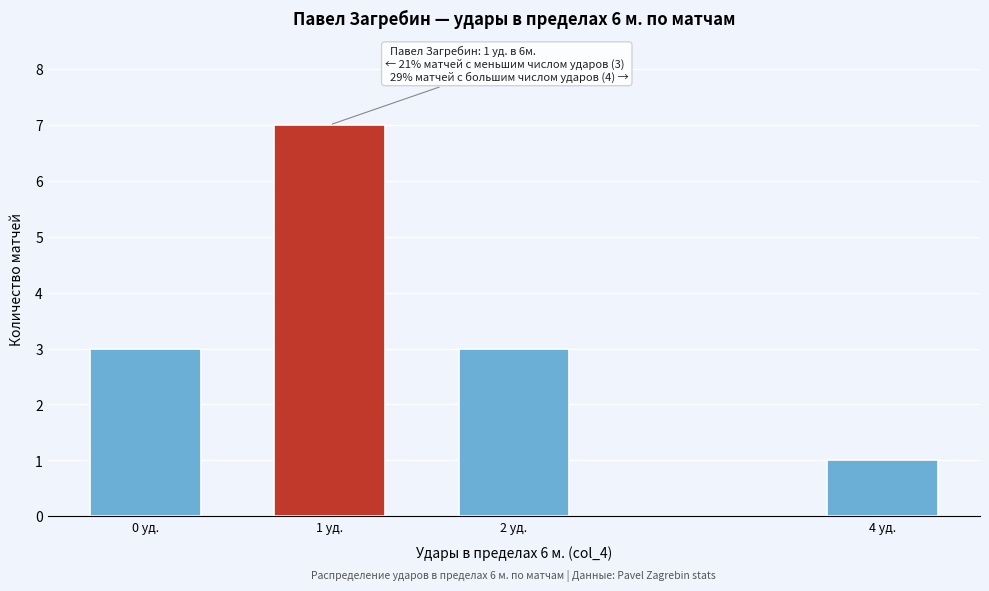

Reading left to right, transcribe all the data shown in this chart.

0 уд.=3	1 уд.=7	2 уд.=3	4 уд.=1